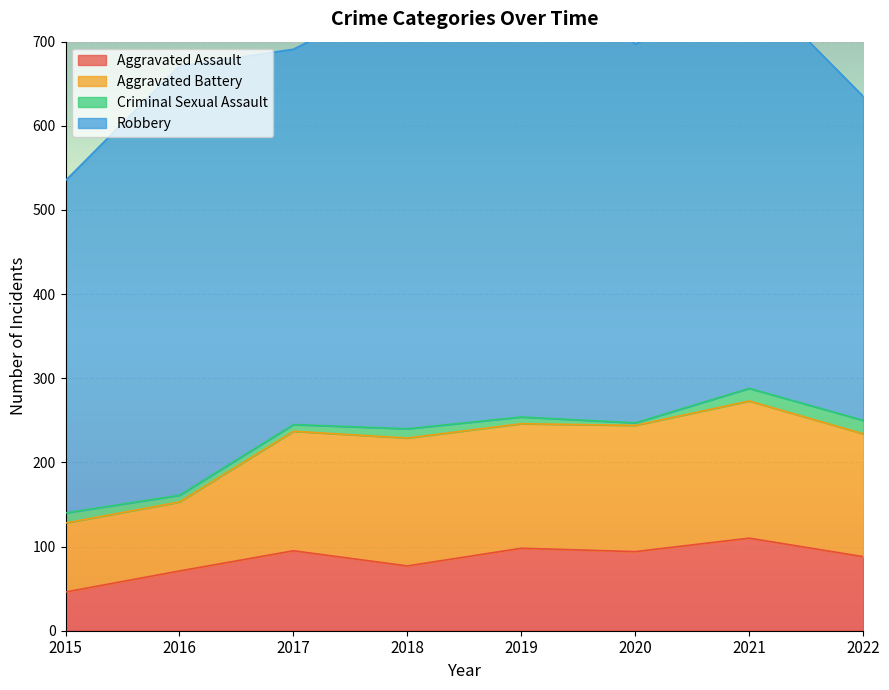

Reading left to right, extract all data points from this chart.

Aggravated Assault: 46	71	95	77	98	94	110	88
Aggravated Battery: 82	82	142	152	148	150	163	146
Criminal Sexual Assault: 12	8	8	11	8	3	15	16
Robbery: 395	510	446	519	591	450	484	385